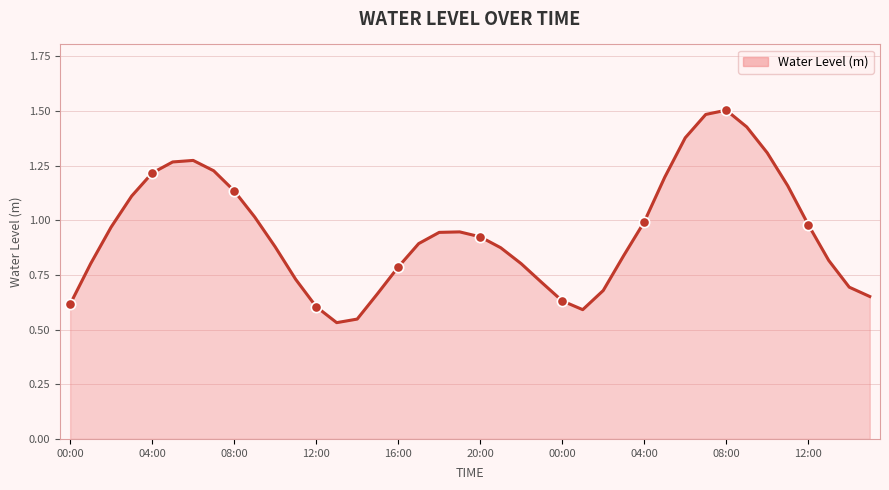

What is the maximum value shown in the chart?

1.5